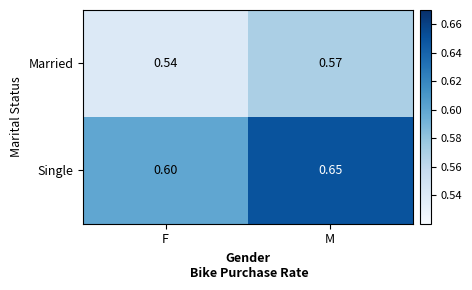

At which label is Single closest to 0?

F